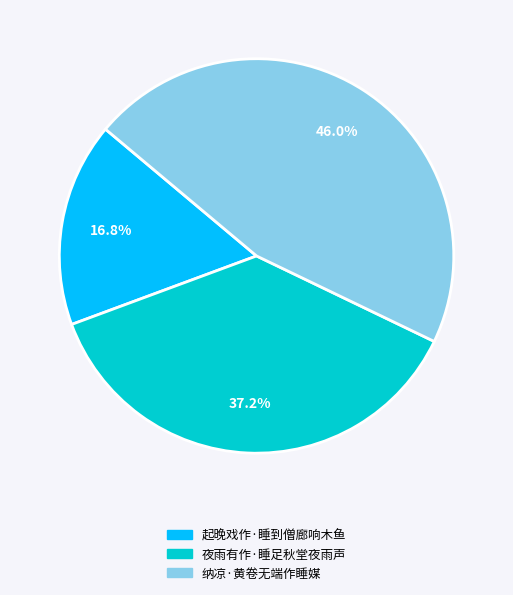

How many slices are in this pie chart?

3